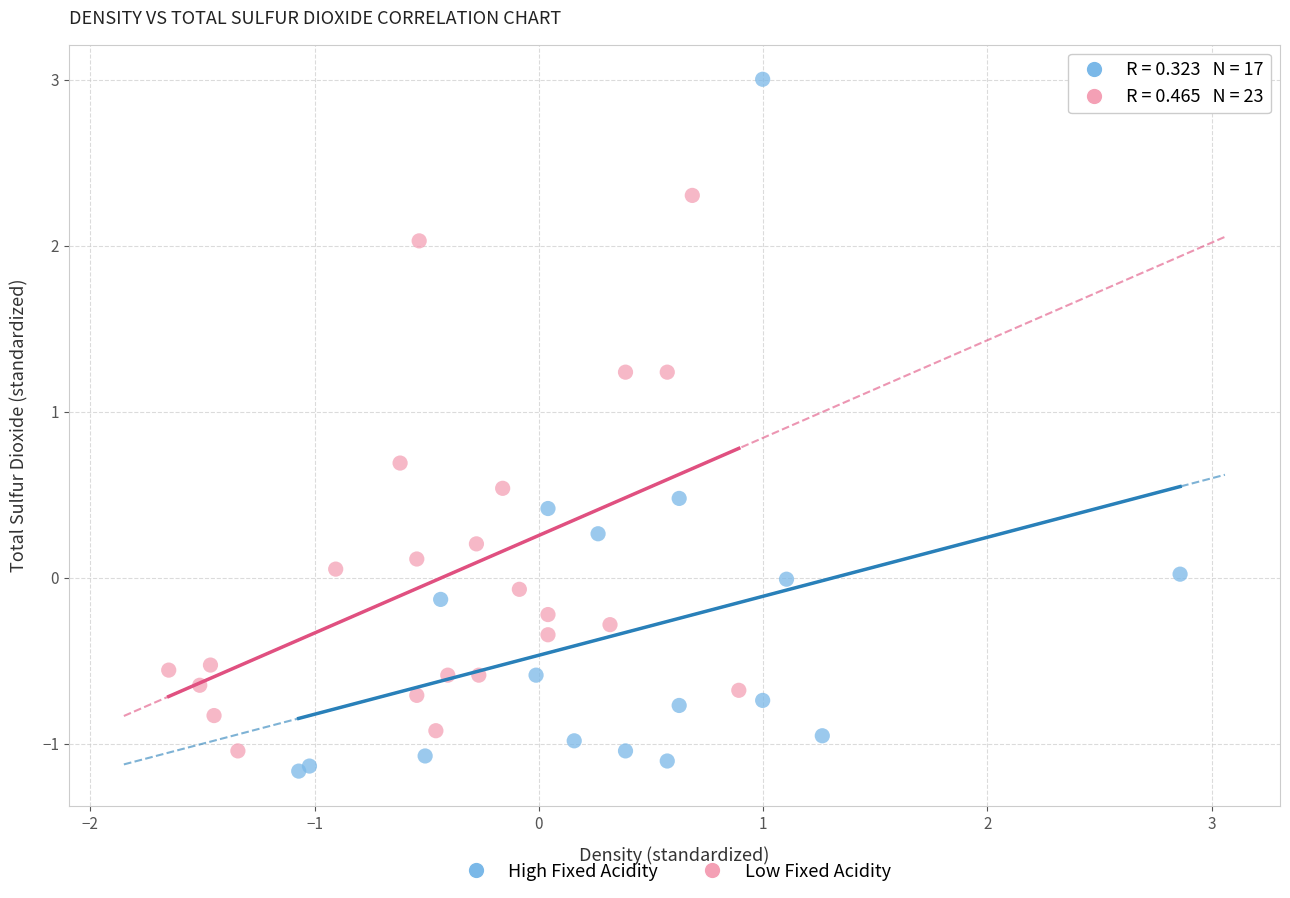

What are all the series names shown in the legend?

High Fixed Acidity, Low Fixed Acidity